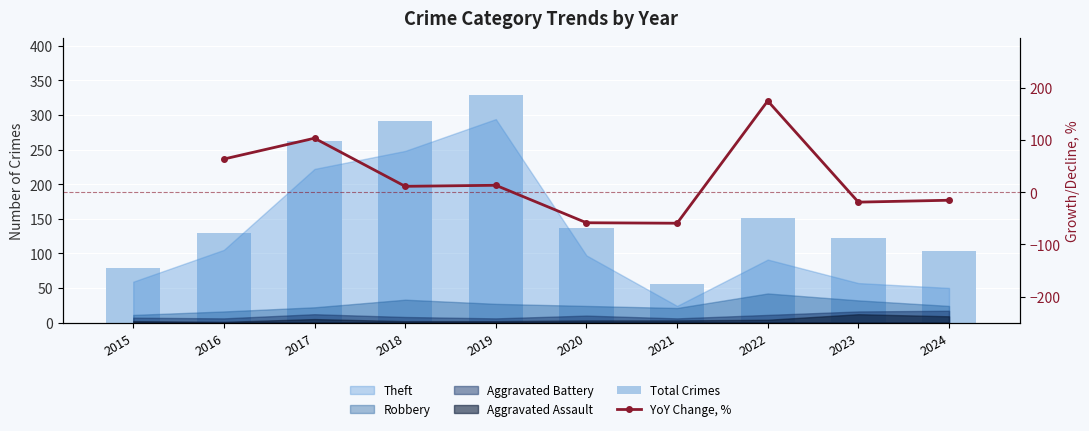

How many data points in Total Crimes are less than 136?

5